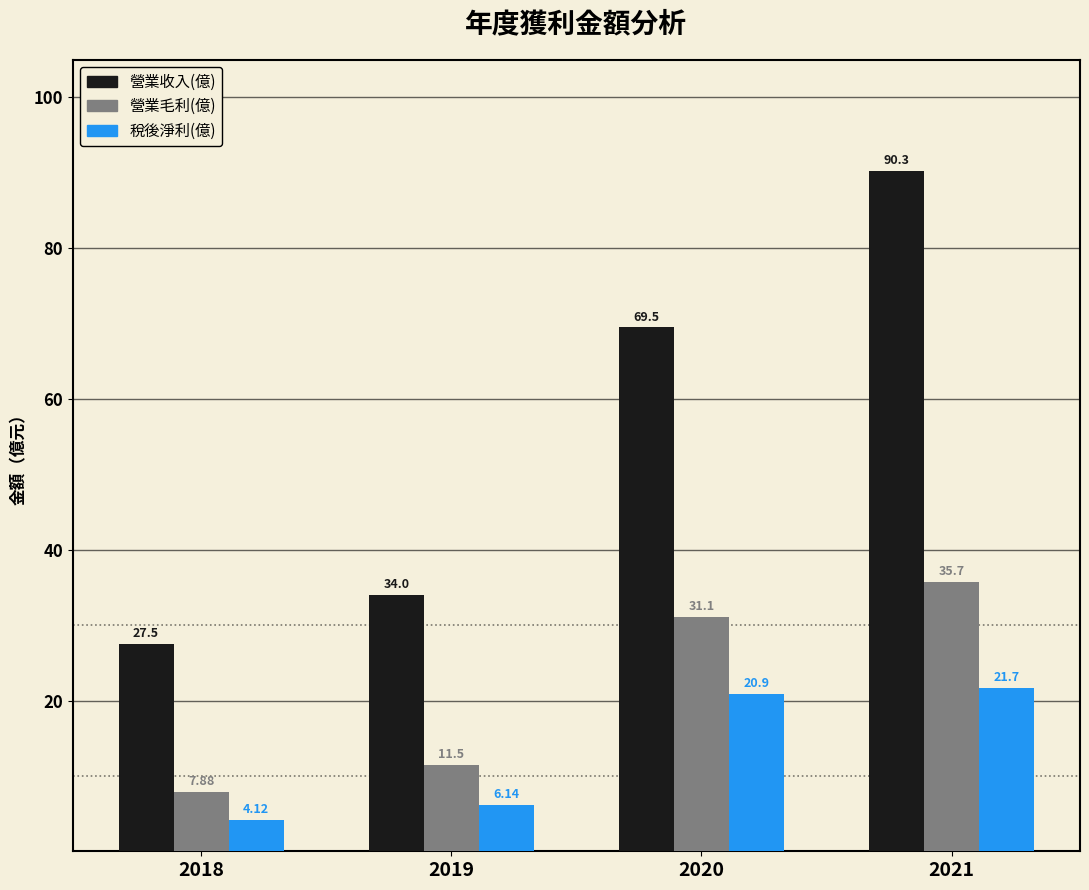

At which label does 營業毛利(億) first exceed 31?

2020